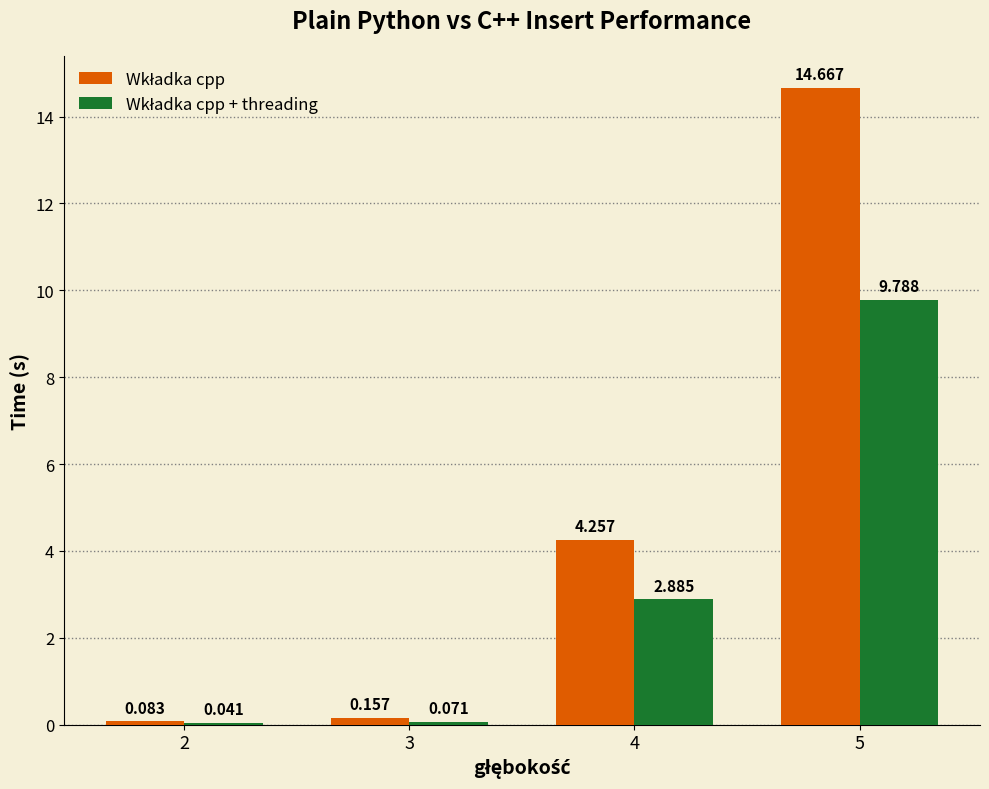

List the labels in order of Wkładka cpp + threading value, largest first.

5, 4, 3, 2